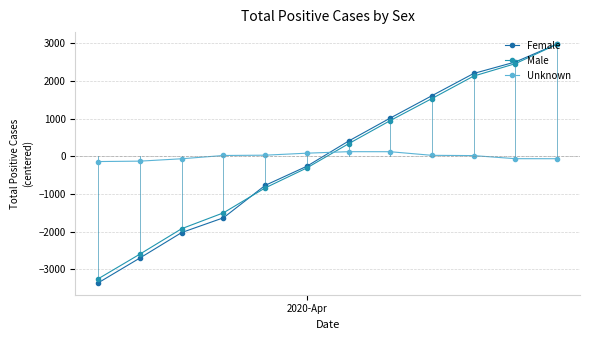

What is the minimum value shown in the chart?

-3354.2